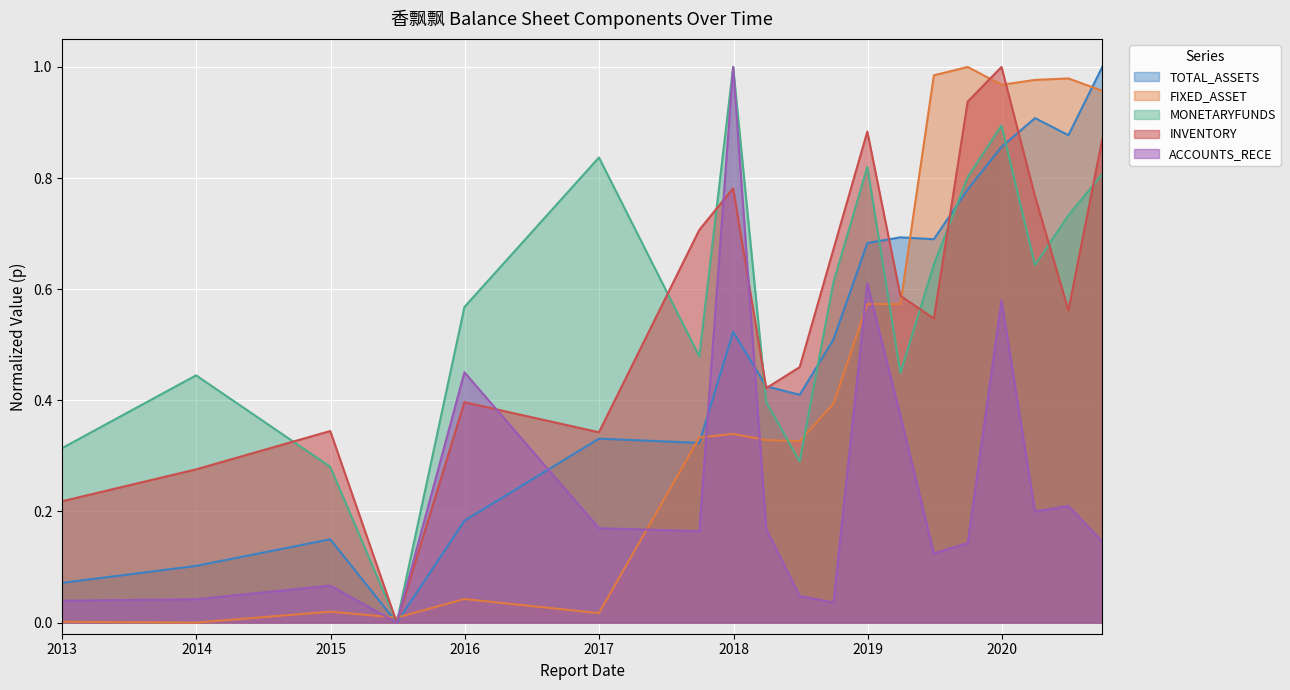

True or false: TOTAL_ASSETS and ACCOUNTS_RECE intersect in this chart.

True